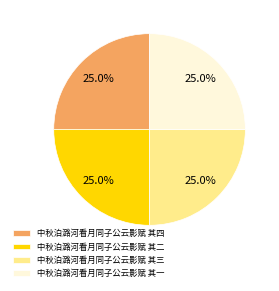

To the nearest percent, what portion does 中秋泊潞河看月同子公云影赋 其四 represent?

25%